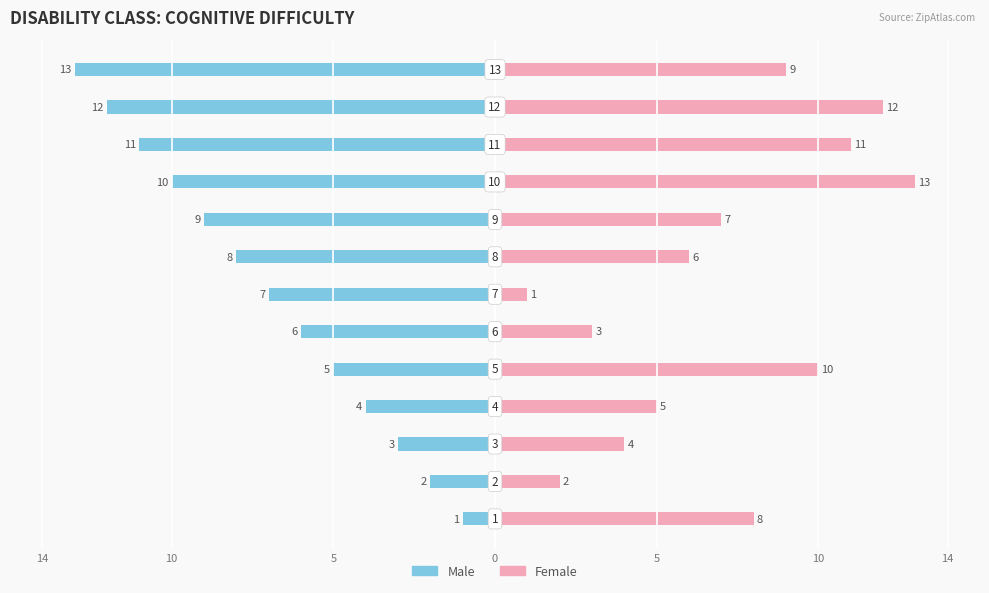

Which series has the largest range (max minus min)?

Male